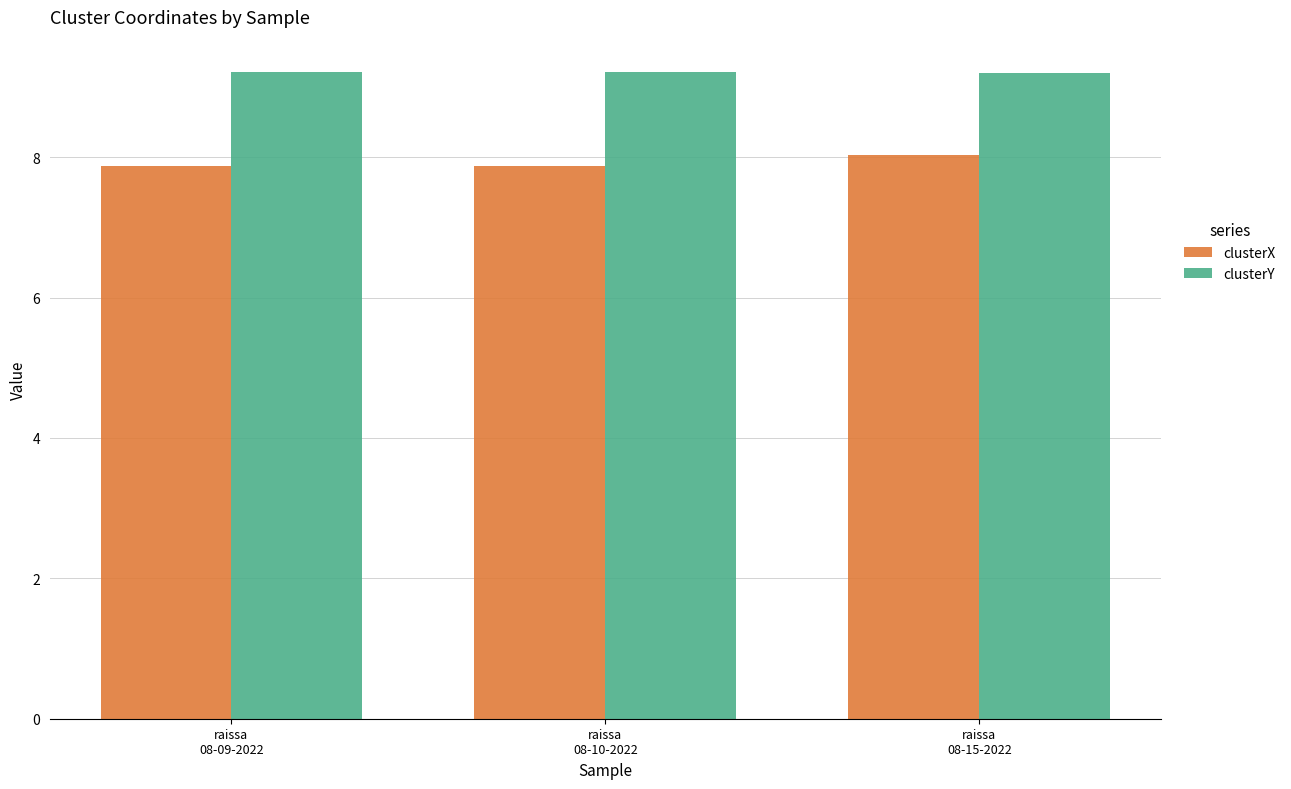

What is the minimum value shown in the chart?

7.9